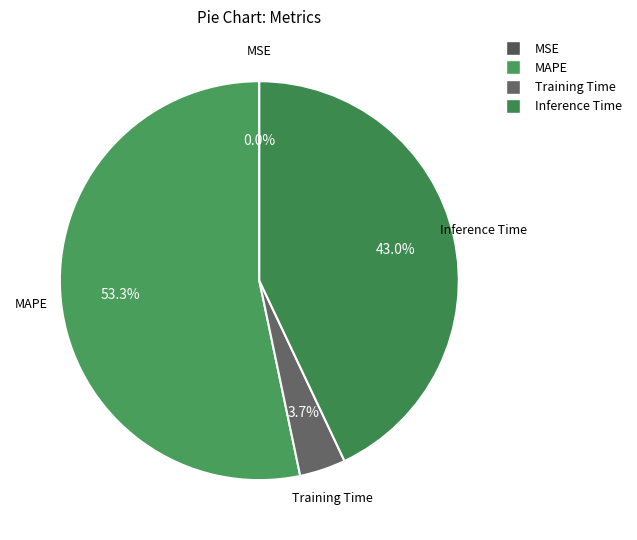

Which has a higher value, Training Time or MAPE?

MAPE